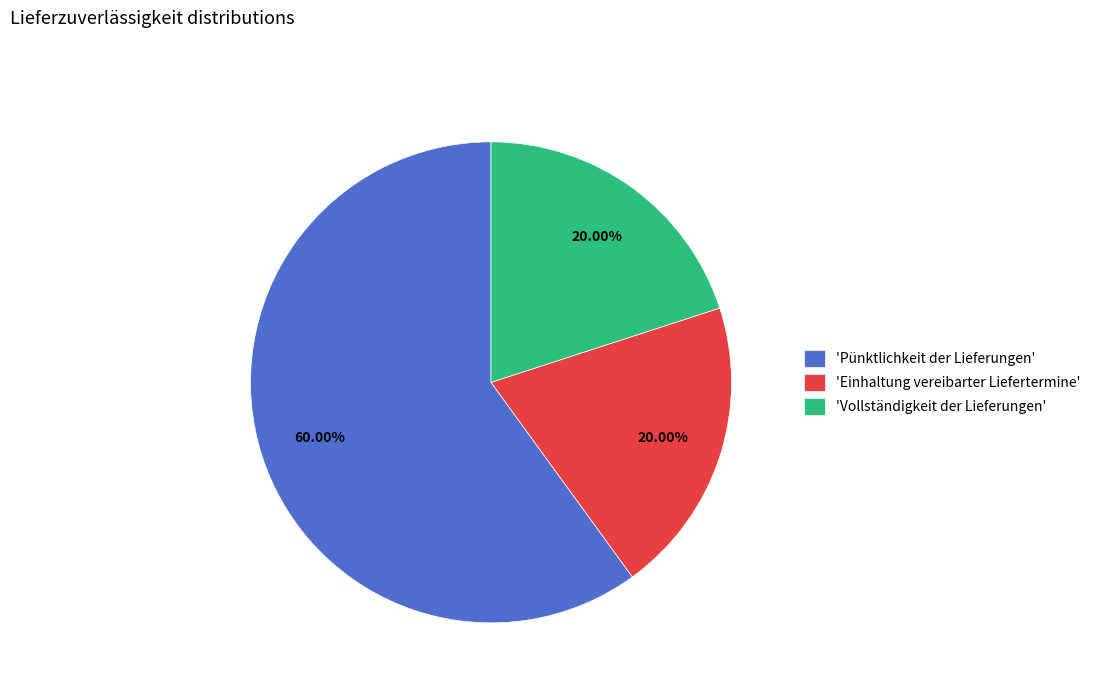

How many slices are in this pie chart?

3